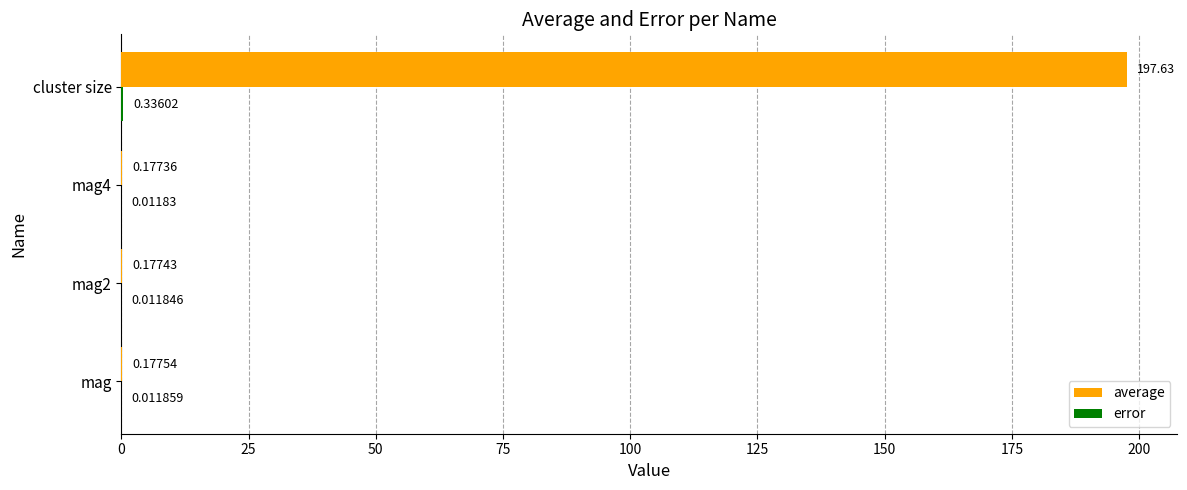

At which category is the sum across all series the highest?

cluster size